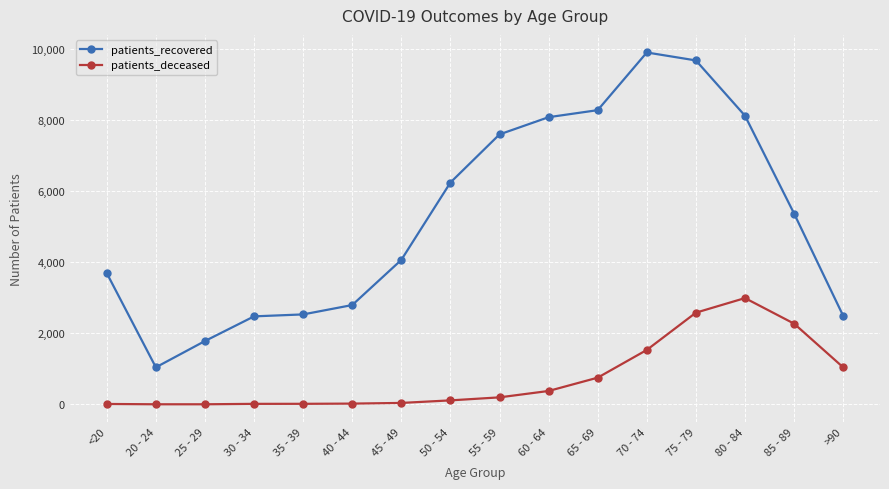

True or false: patients_recovered has a value of 13466 at 60 - 64.

False